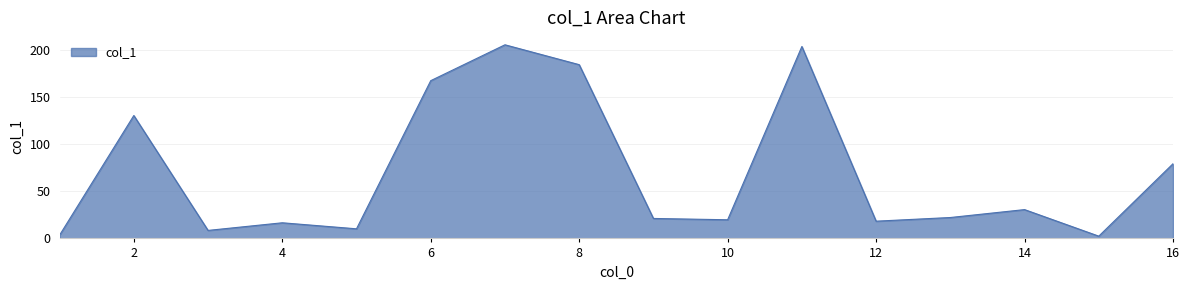

What is the maximum value shown in the chart?

205.6